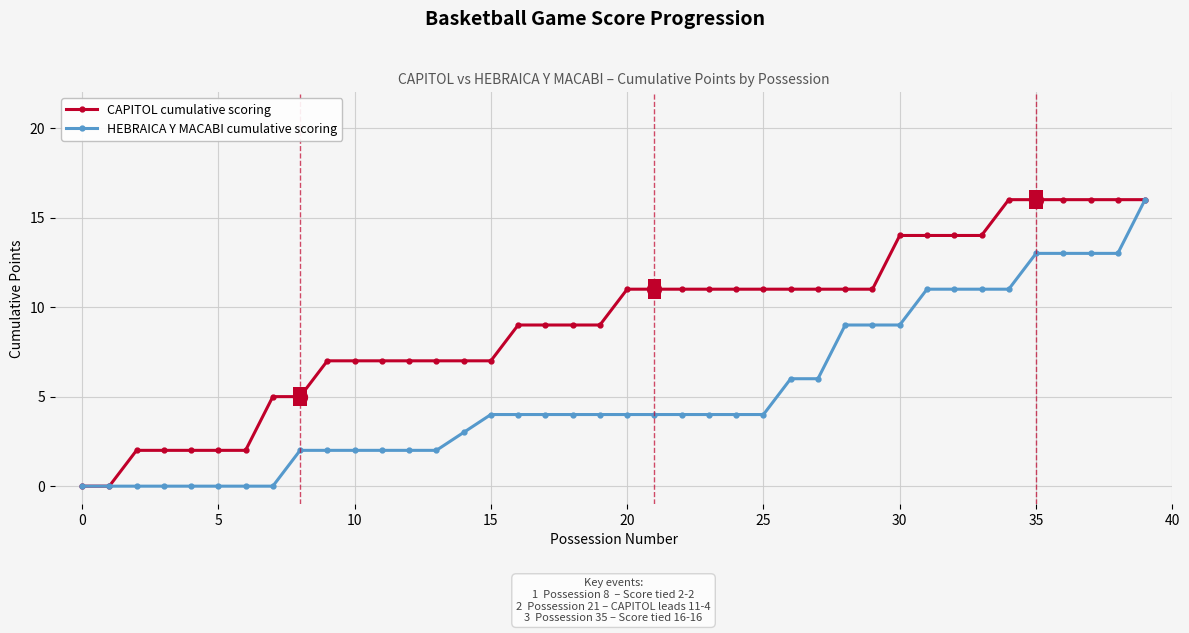

What is the greatest value displayed?

16